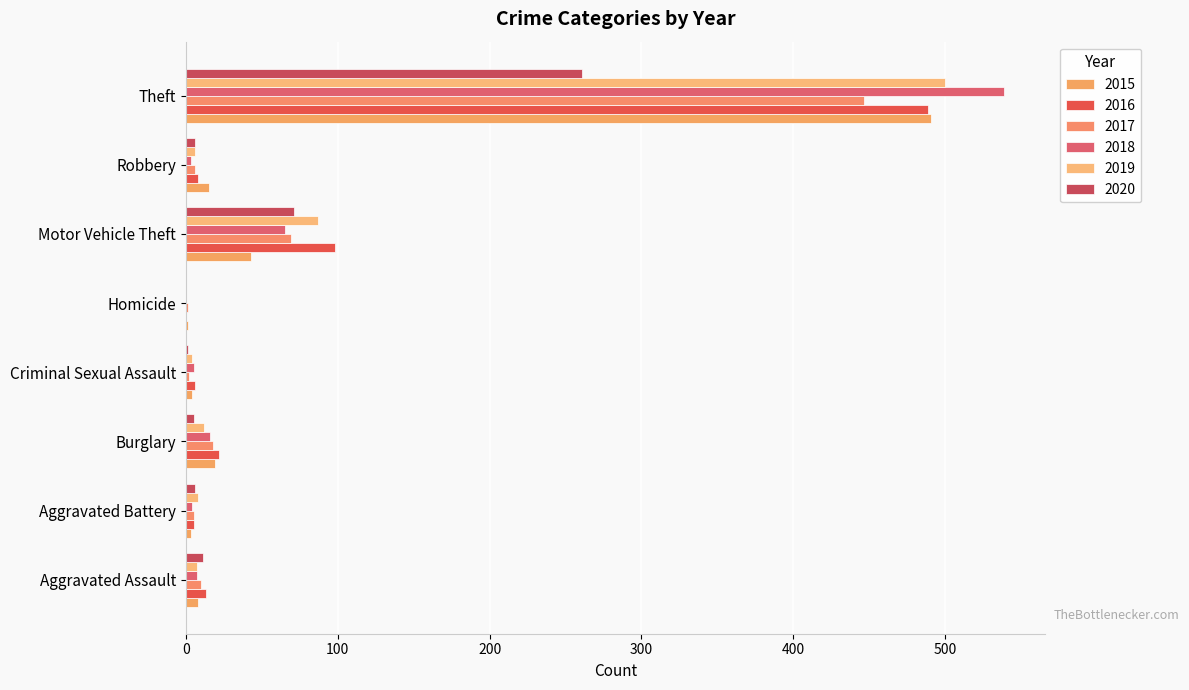

How many series are shown in this chart?

6